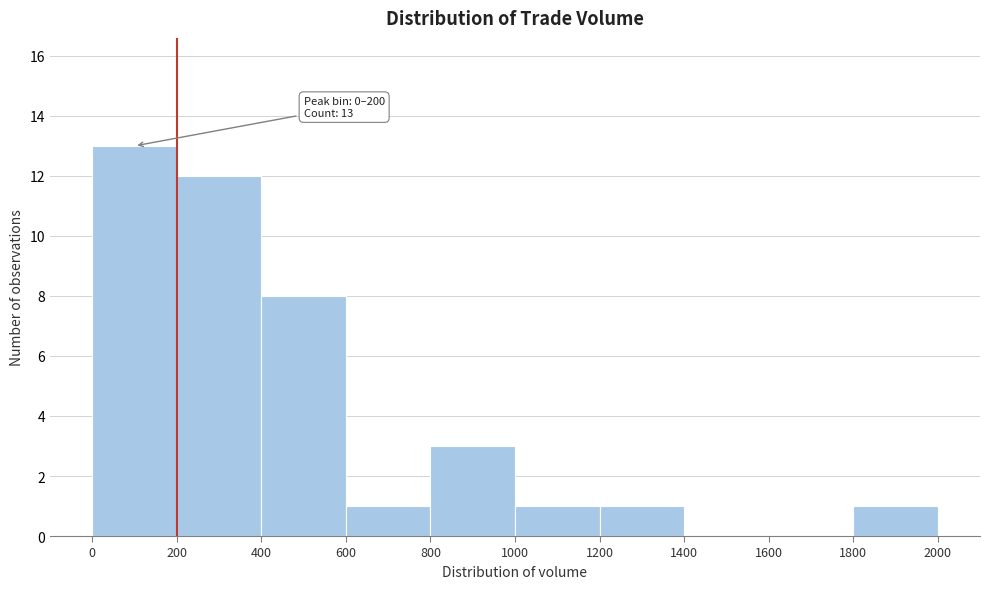

Which range on the x-axis has the tallest bar?

0 to 200